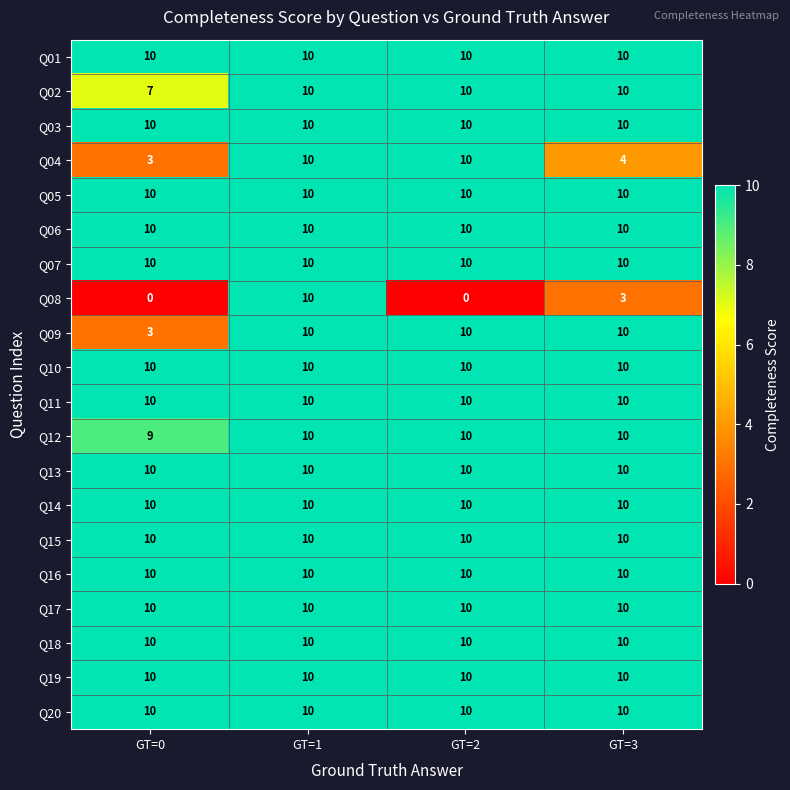

At which category is the sum across all series the highest?

GT=1